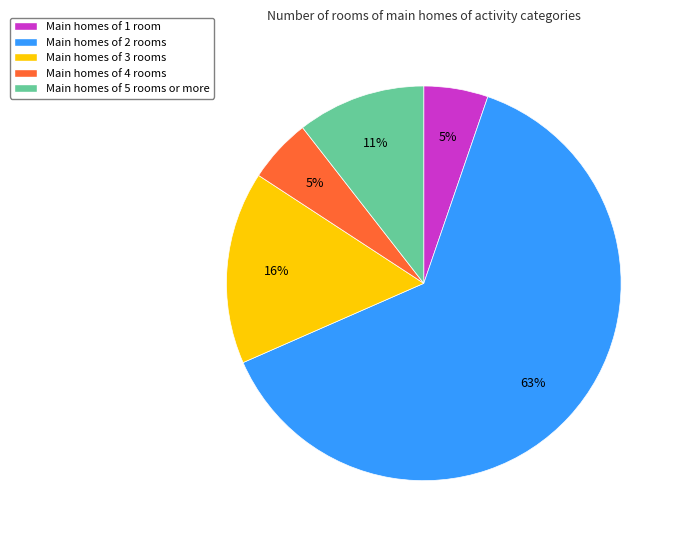

What is the majority slice?

Main homes of 2 rooms